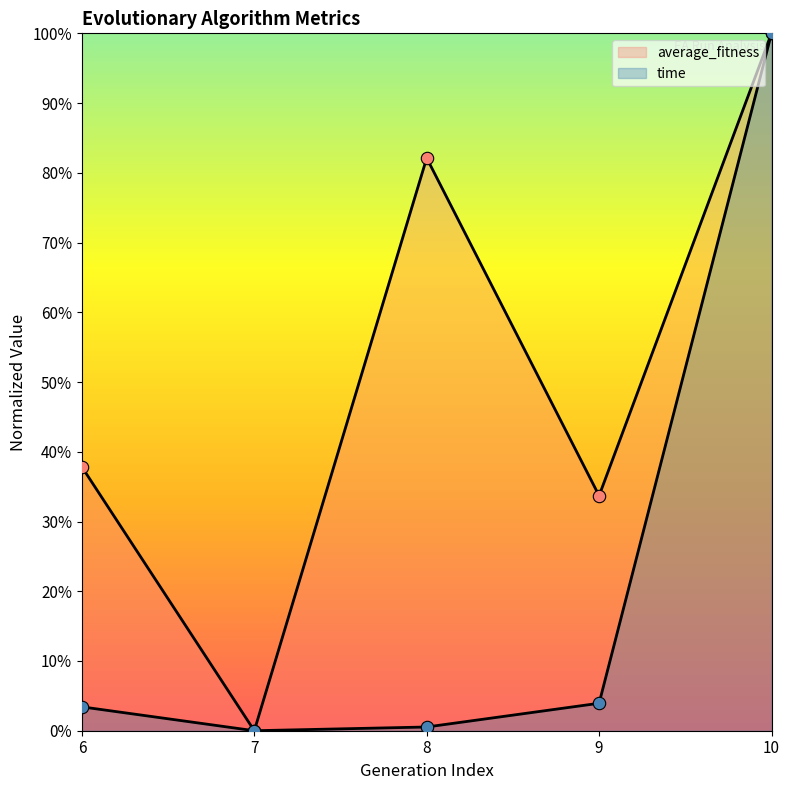

What is the total value across all series at 9?

0.4